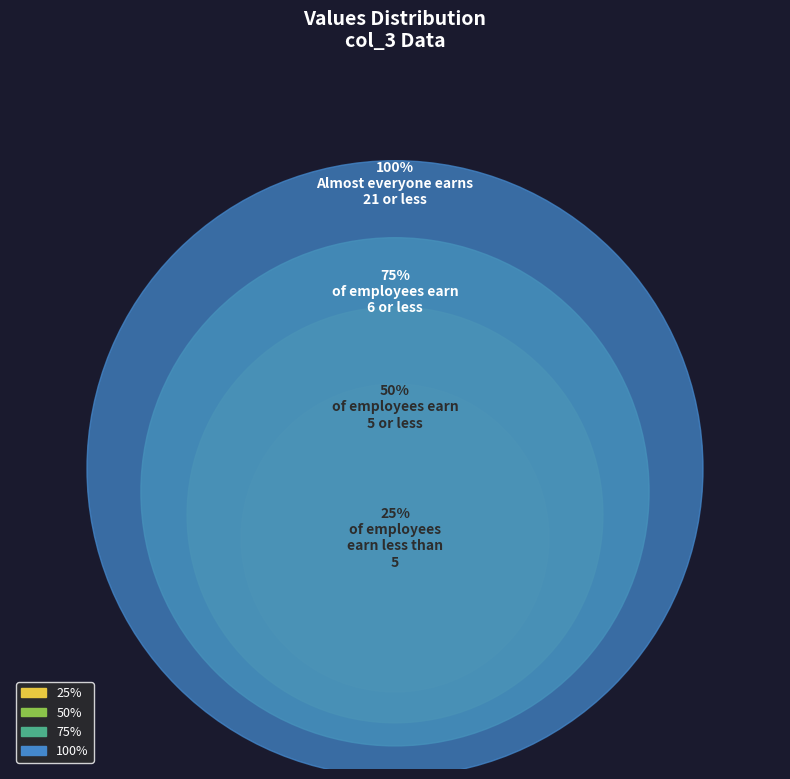

What is the ratio of the value at 0 to the value at 0?

1.0